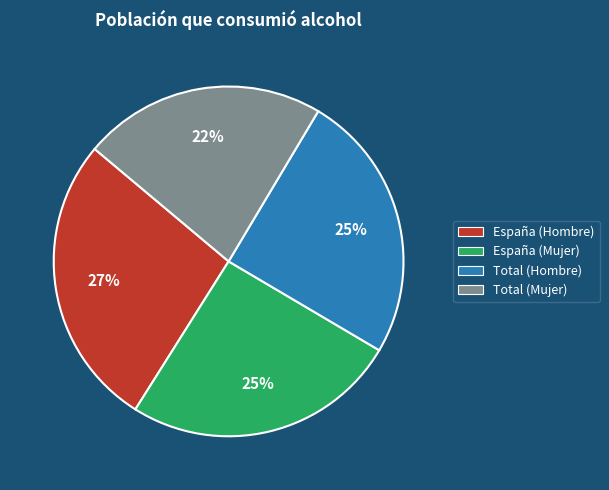

Count the number of slices in the pie.

4